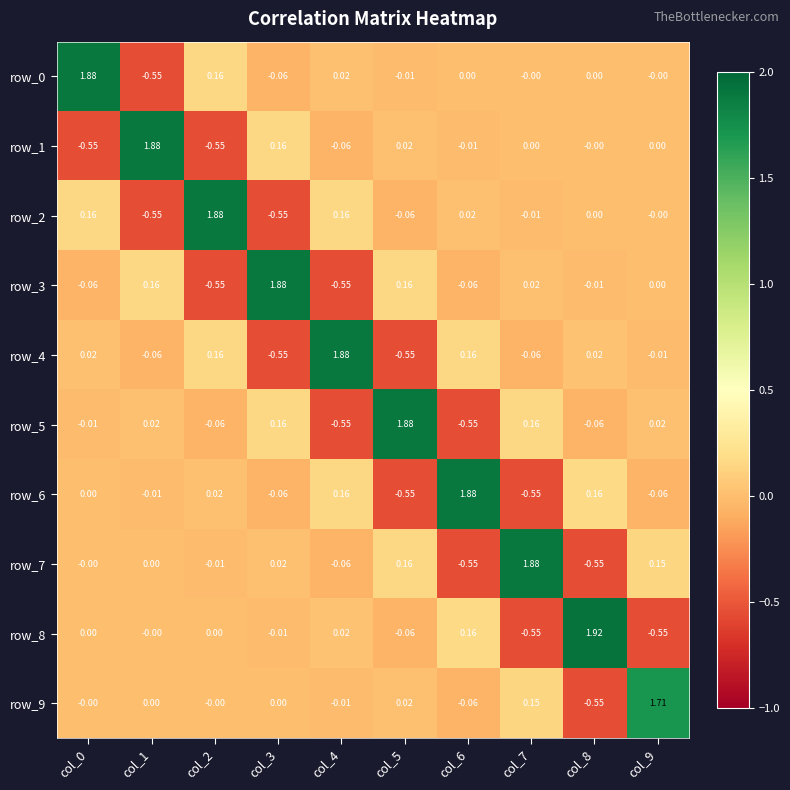

At how many categories does at least one series exceed 0?

10